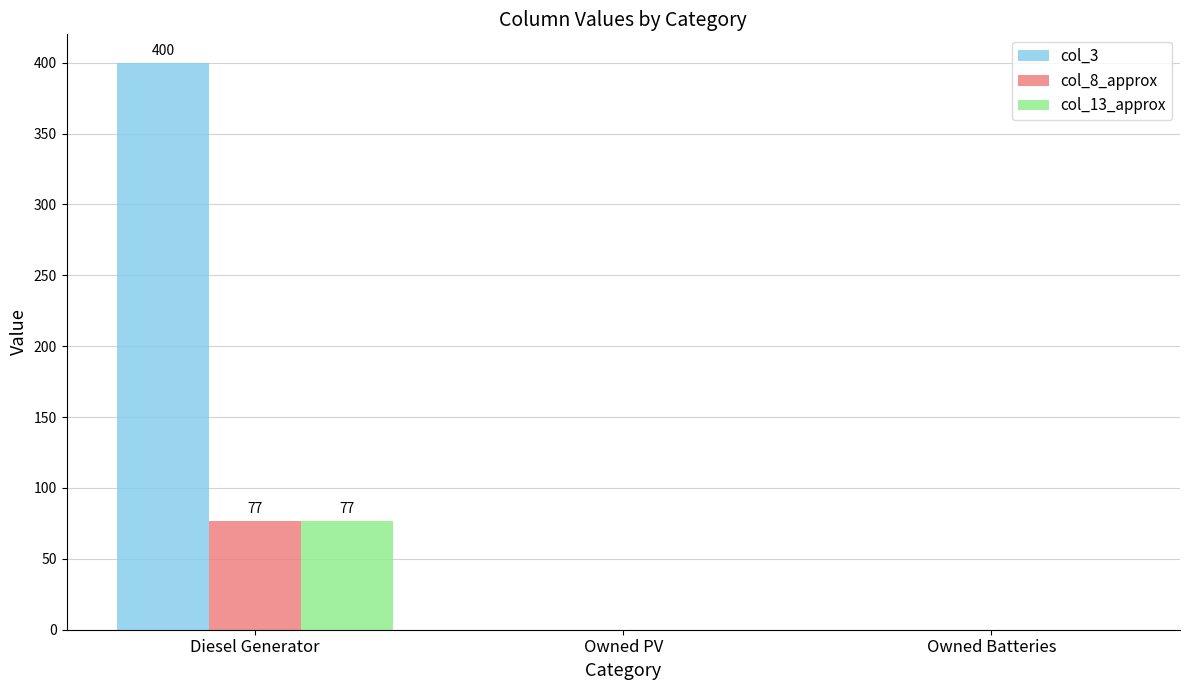

Between Diesel Generator and Owned PV, which series saw the biggest shift?

col_3